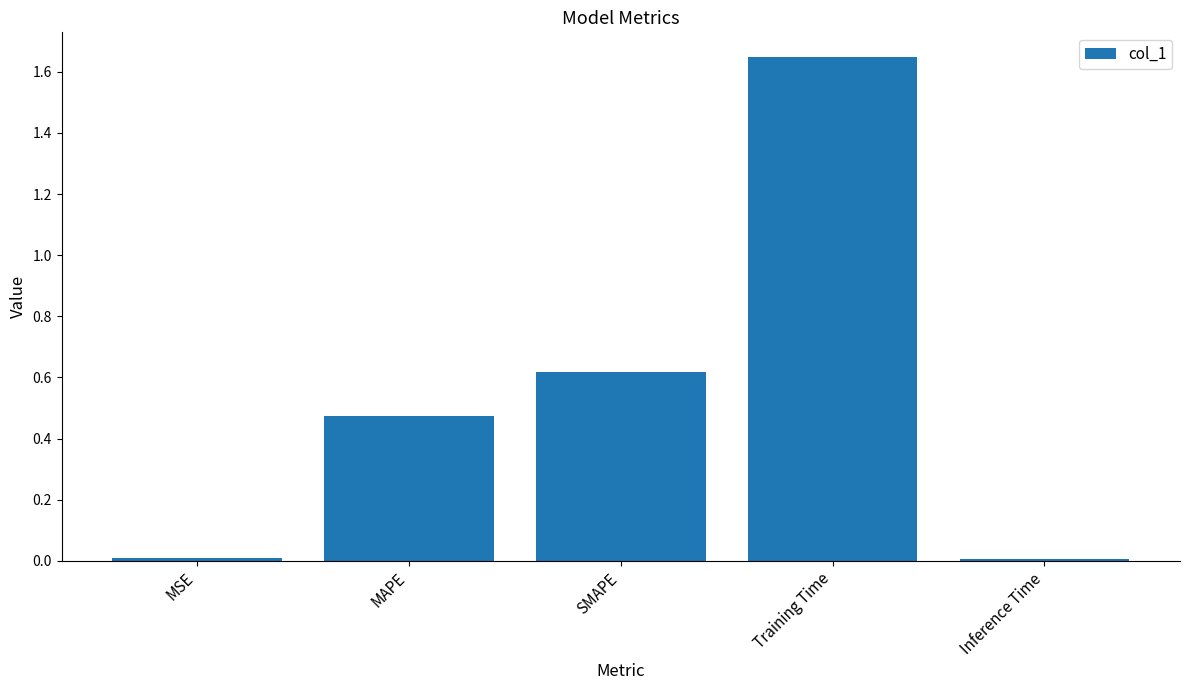

The chart shows a value of 1.1 at SMAPE. True or false?

False